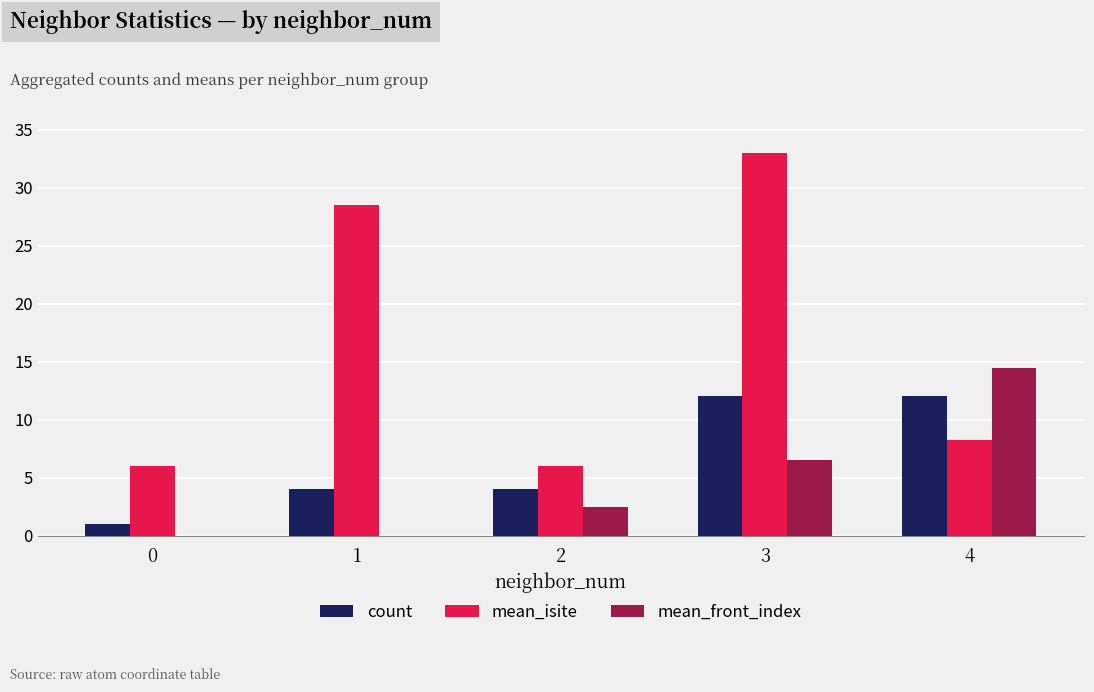

What is the difference between the count values at 0 and 2?

3.0